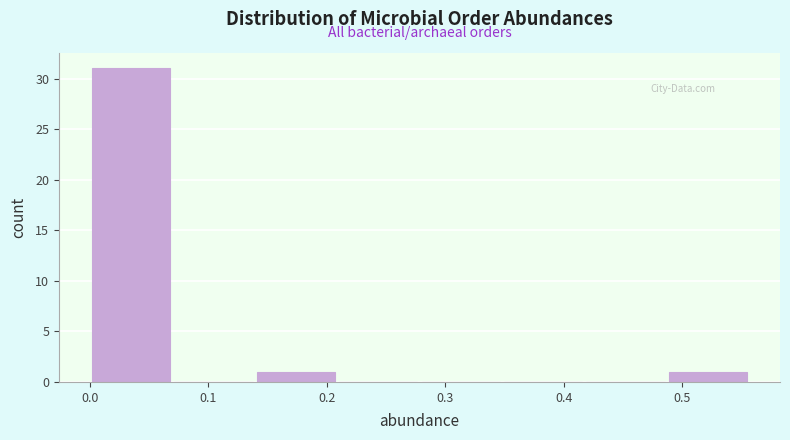

Over which range of the x-axis is the bar tallest?

0.00 to 0.07